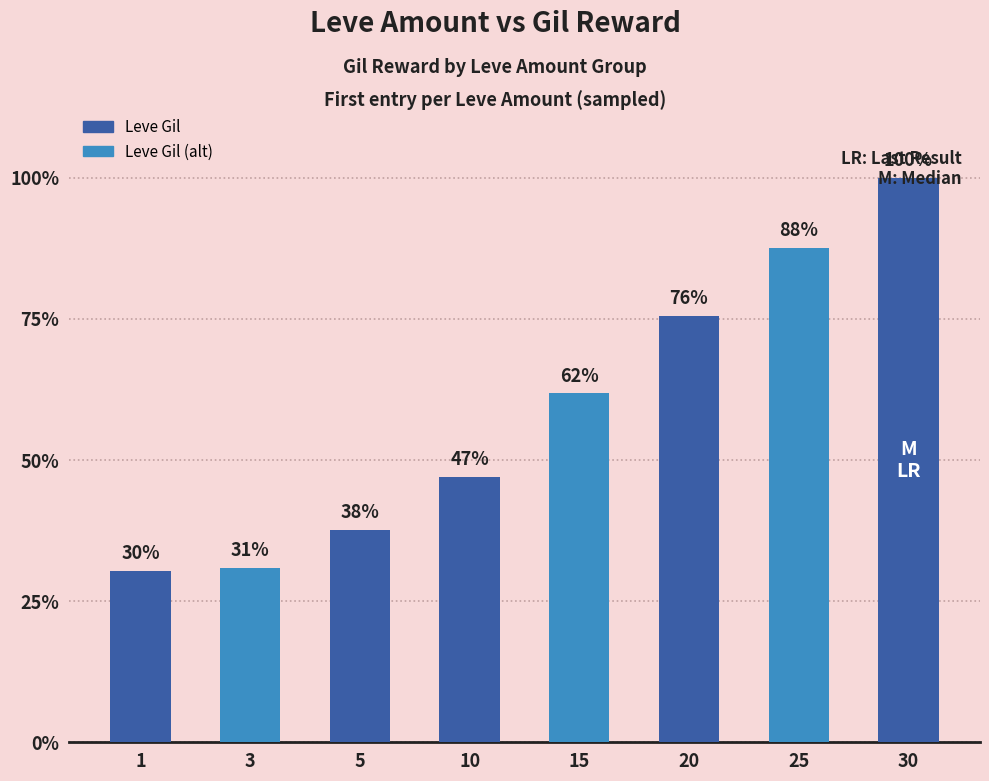

The value at 20 is 483. True or false?

False